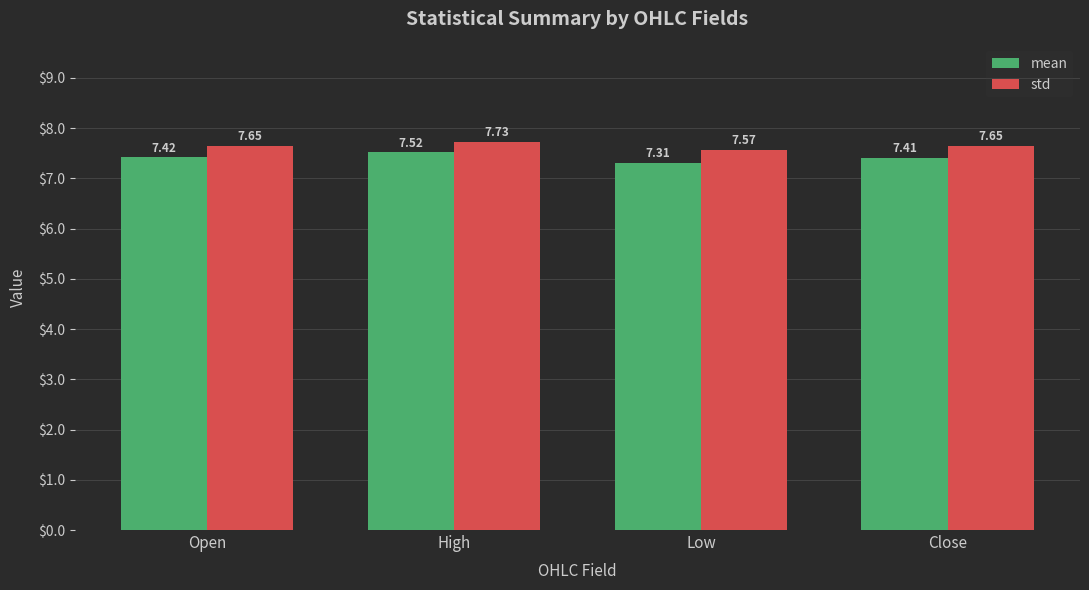

Rank the series by their maximum value, from highest to lowest.

std, mean